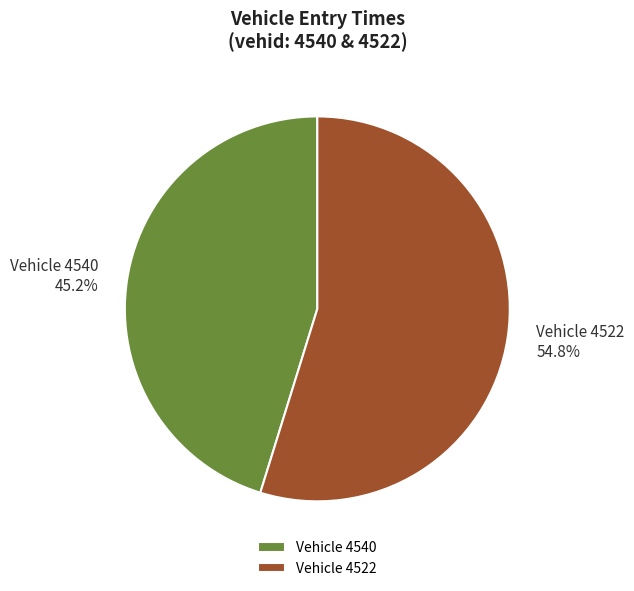

Which slice is the largest?

Vehicle 4522